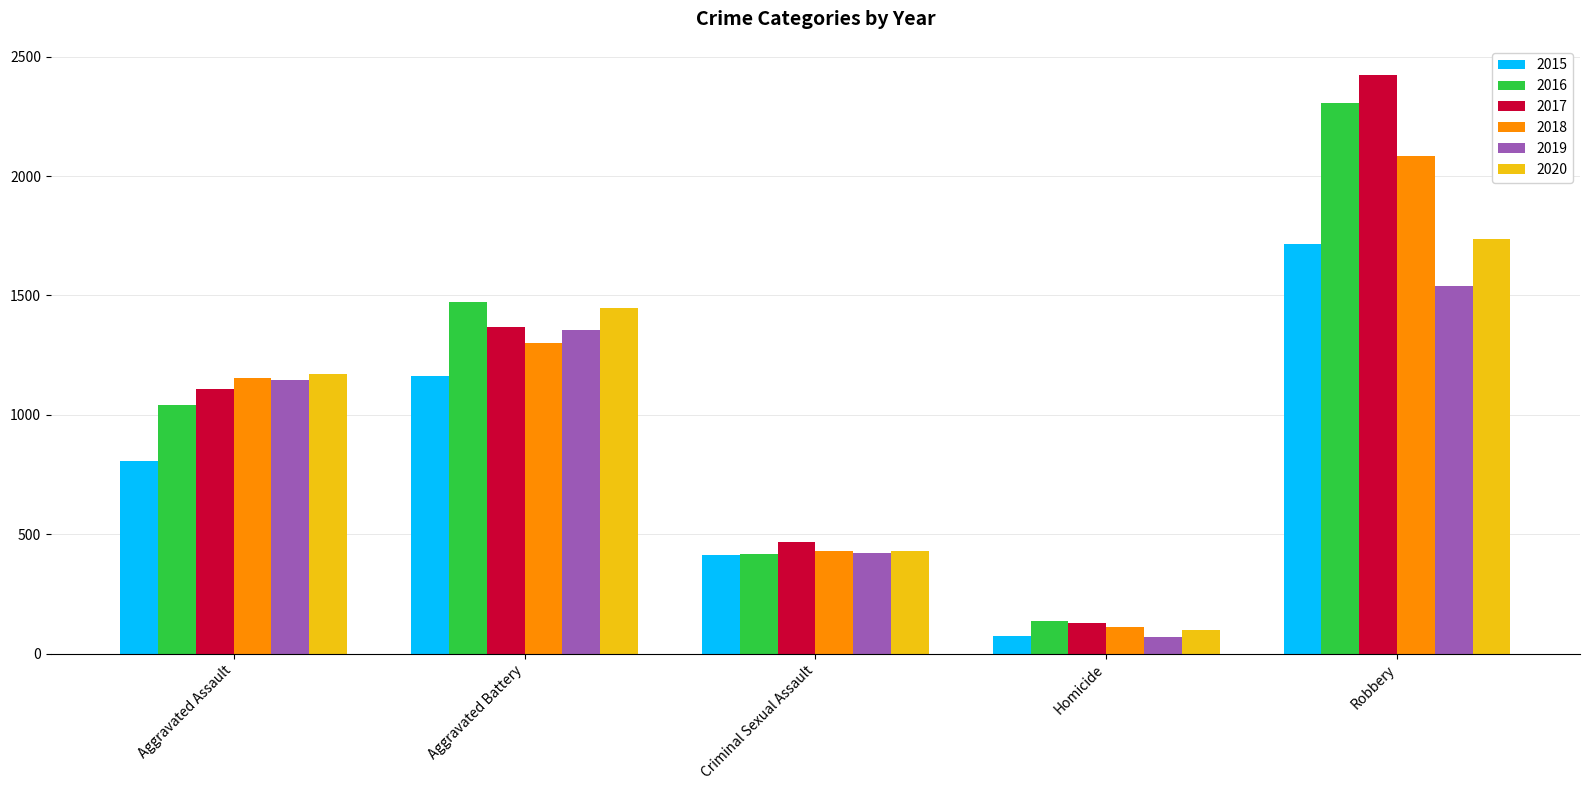

What is the lowest value of the 2016 series?

138